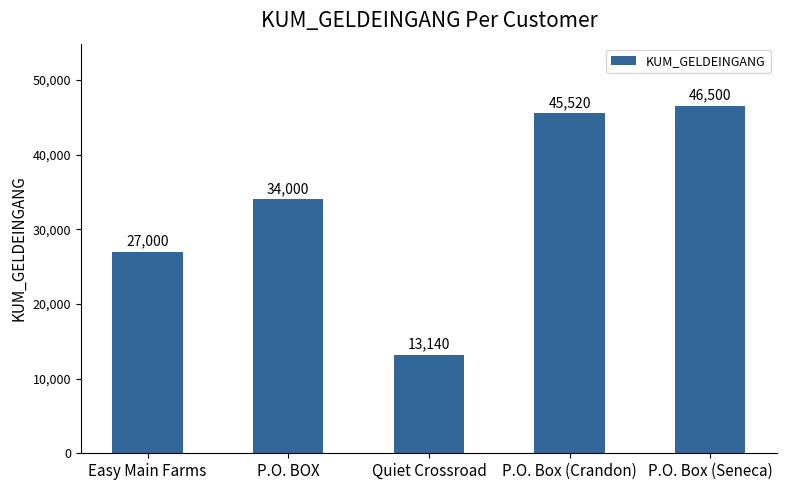

What is the label of the 2nd bar from the left?

P.O. BOX